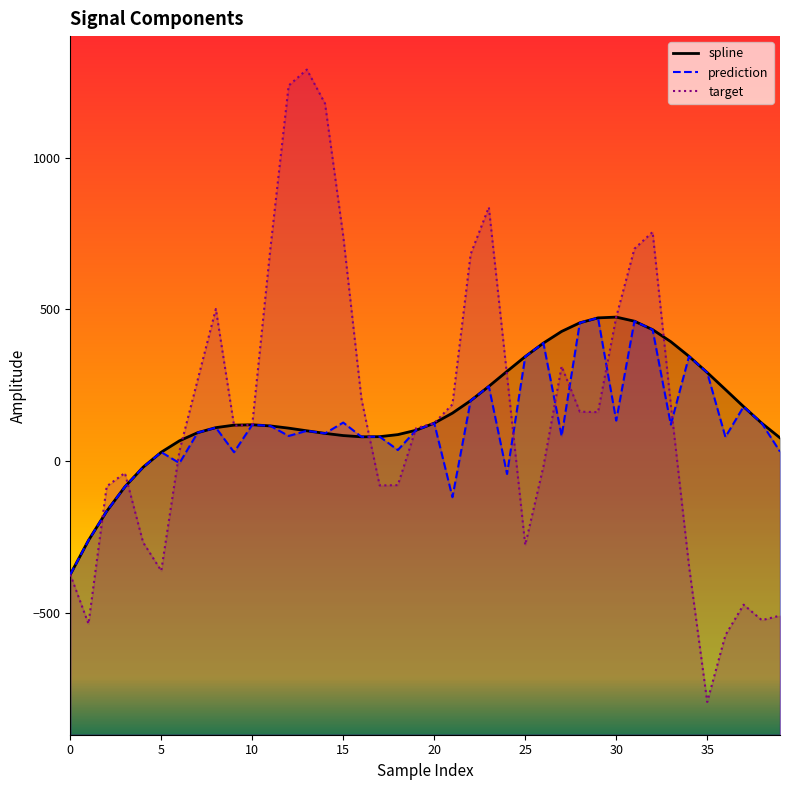

What is the sum of the spline values at 10 and 15?

205.4